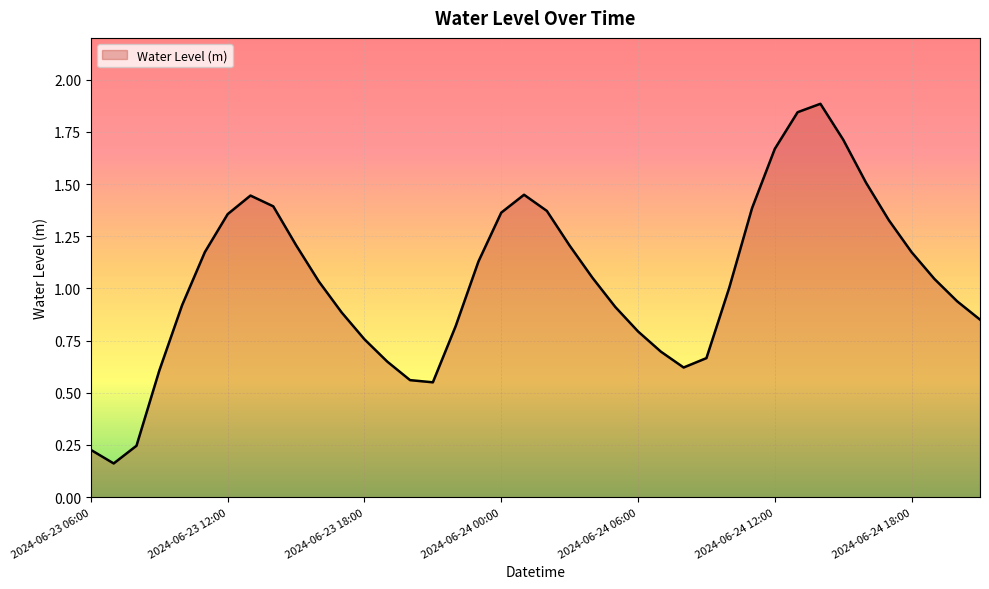

What is the greatest value displayed?

1.9